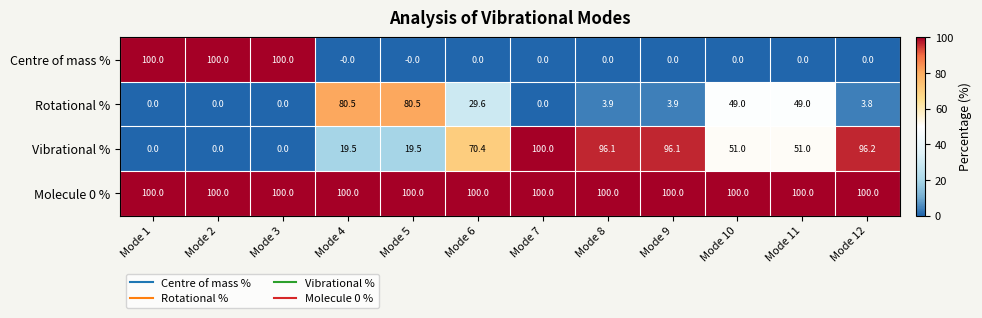

What is the difference between the highest and lowest values at Mode 3?

100.0